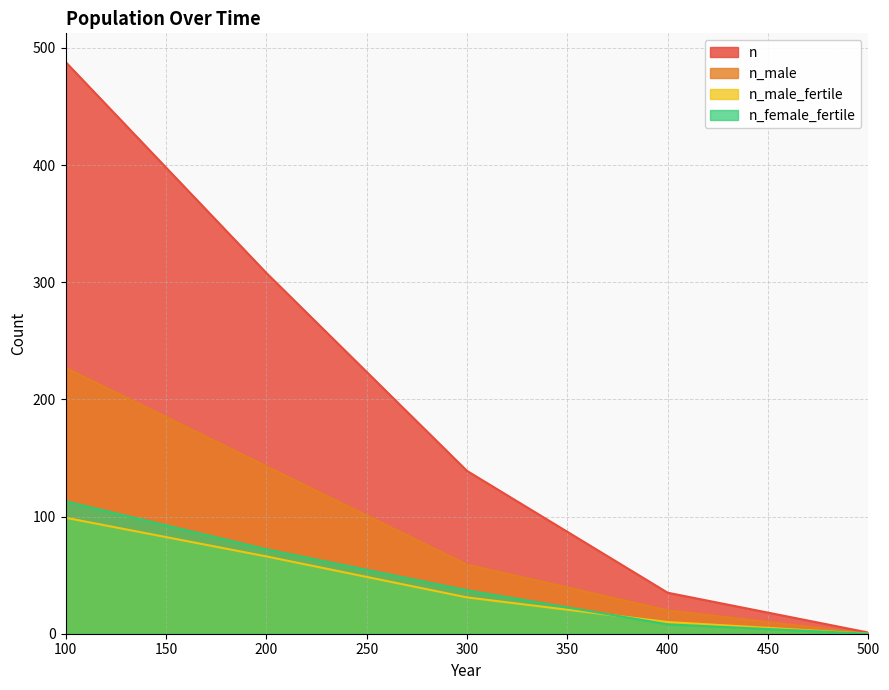

True or false: n_female_fertile has a value of 34 at 500.

False